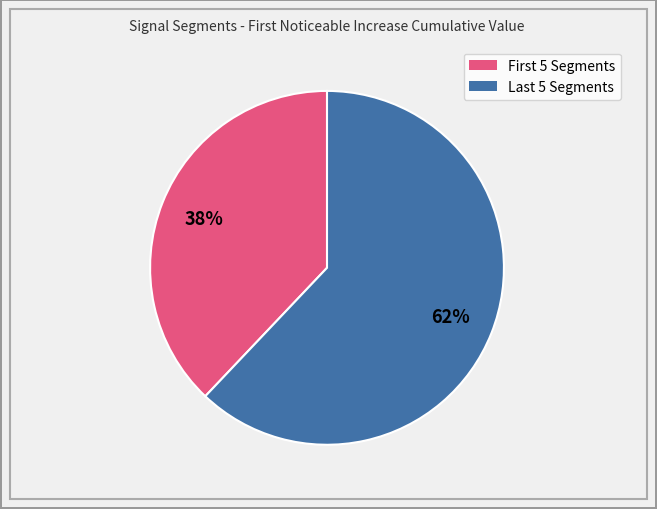

Is there any slice that represents more than half of the pie?

Yes